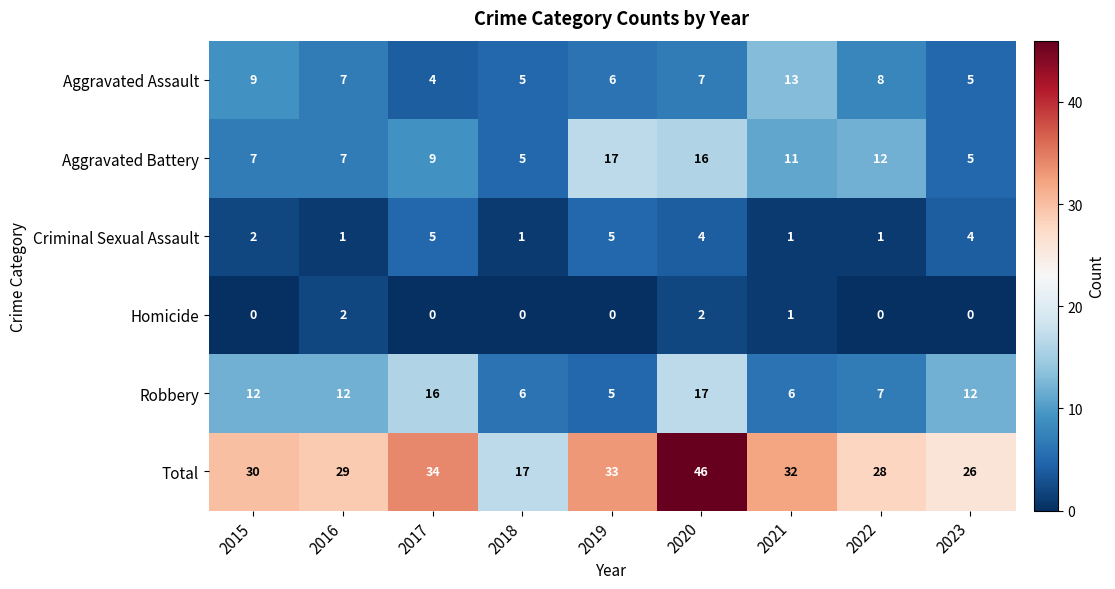

Read the Aggravated Assault value at 2016.

7